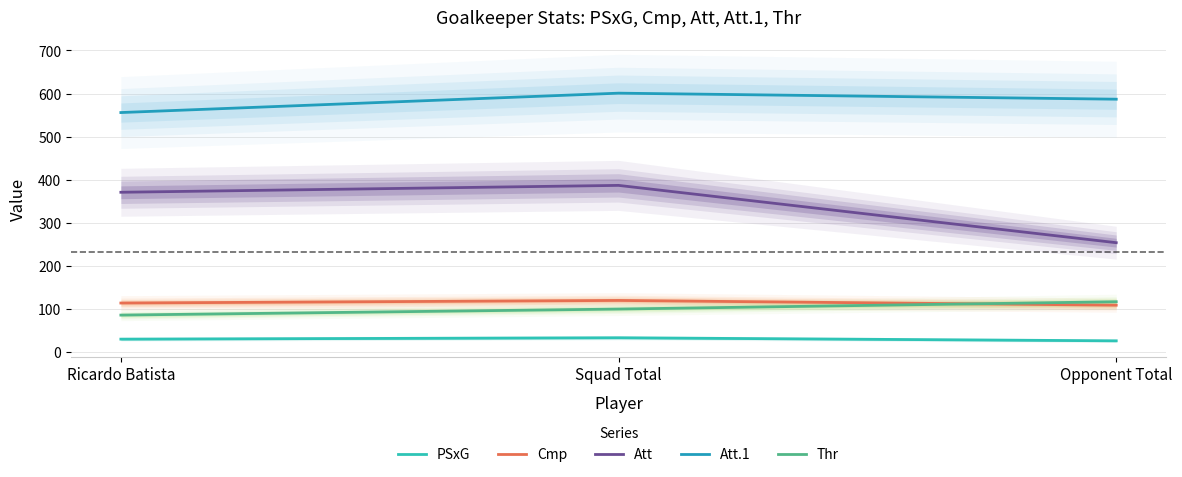

What is the label of the 2nd point from the left?

Squad Total